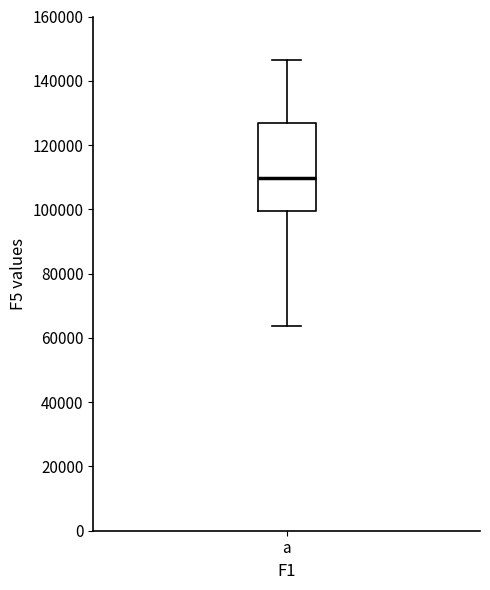

Transcribe this box plot: give where the median line is, the range the box spans, and where the two whiskers end, as read against the y-axis. The values are not printed on the chart, so give them approximately, as read against the axis.

median 110000, box 100000 to 128000, whiskers 64000 to 146000